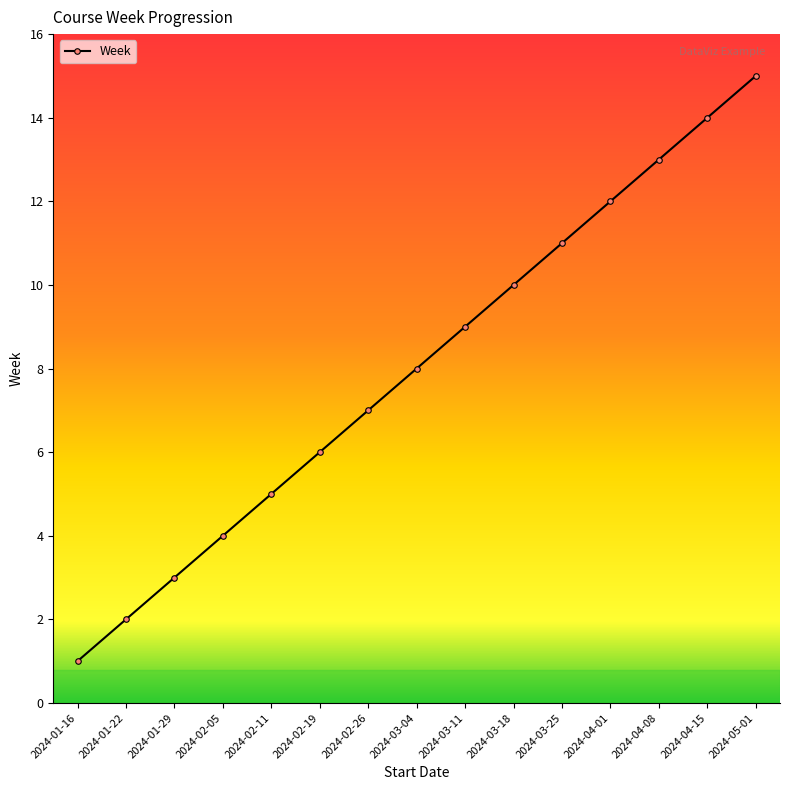

Rank the categories by value from lowest to highest.

2024-01-16, 2024-01-22, 2024-01-29, 2024-02-05, 2024-02-11, 2024-02-19, 2024-02-26, 2024-03-04, 2024-03-11, 2024-03-18, 2024-03-25, 2024-04-01, 2024-04-08, 2024-04-15, 2024-05-01